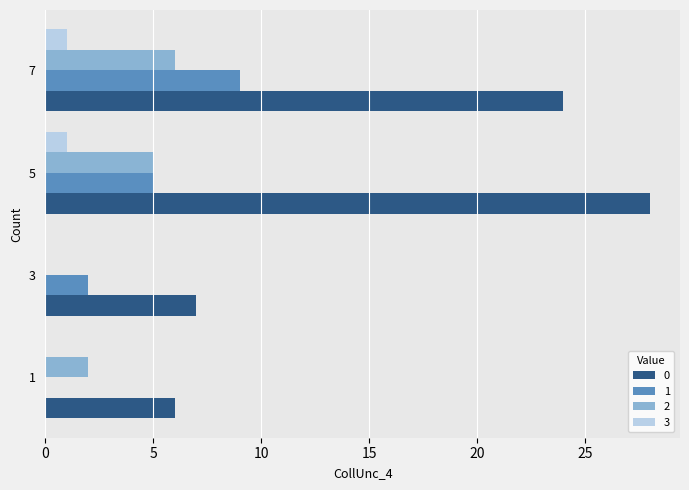

True or false: 3 has a value of 1 at 7.

True